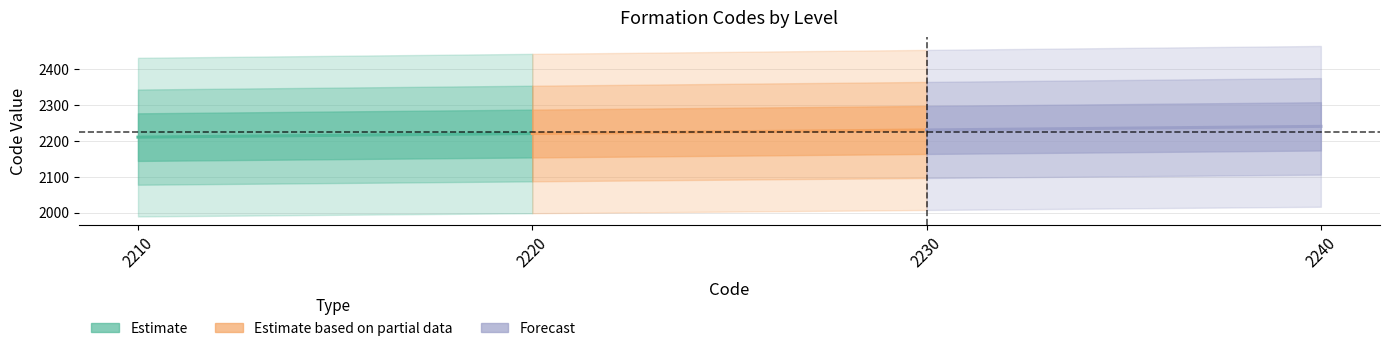

What is the sum of all Estimate values?

4430